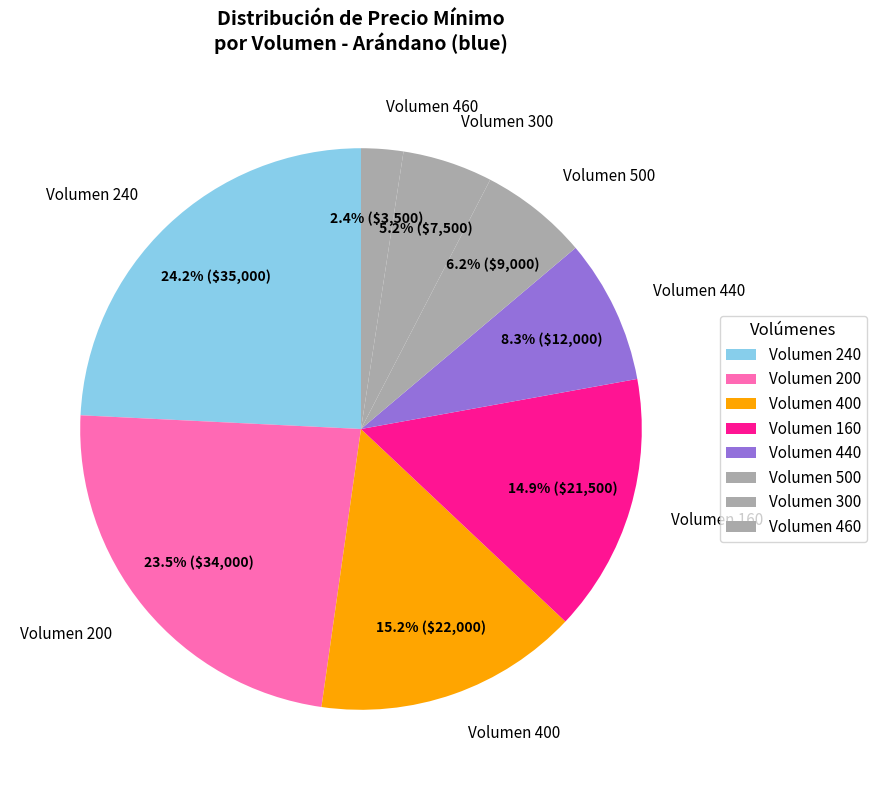

How many slices are in this pie chart?

8